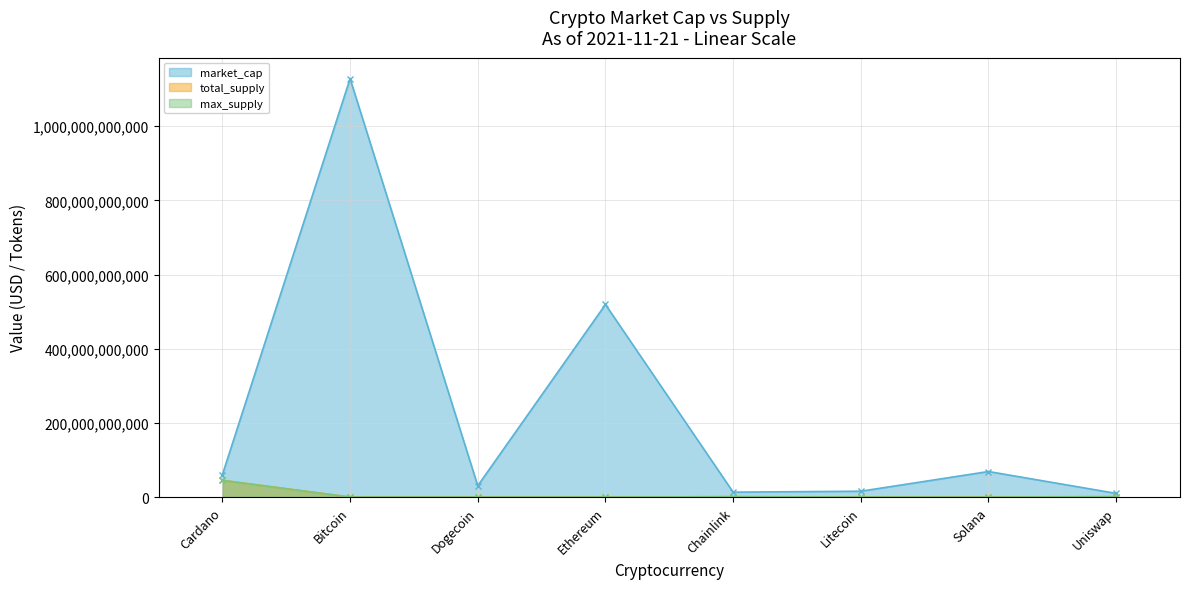

Is it true that market_cap equals 68848869671.0 at Solana?

True